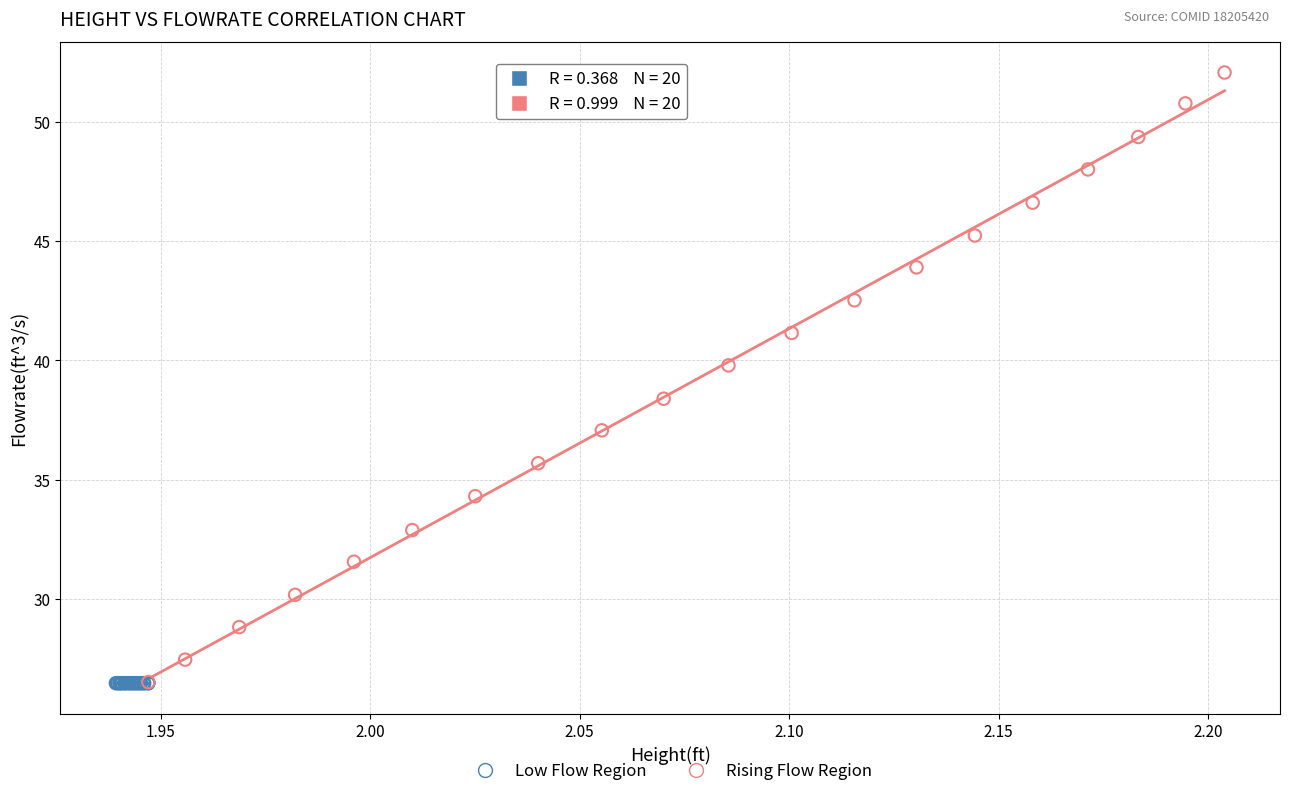

Which series has the largest Y range (max minus min)?

Rising Flow Region